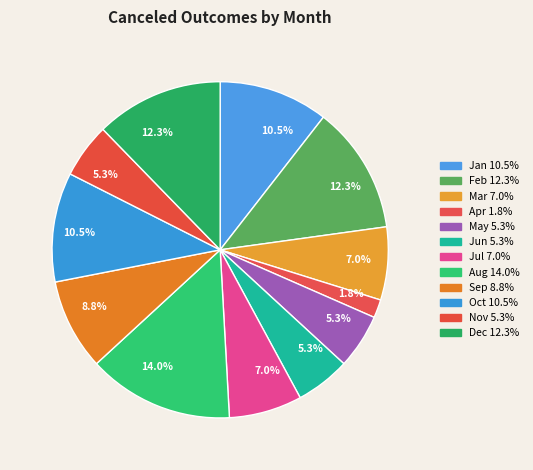

Which has a higher value, Feb or Jun?

Feb